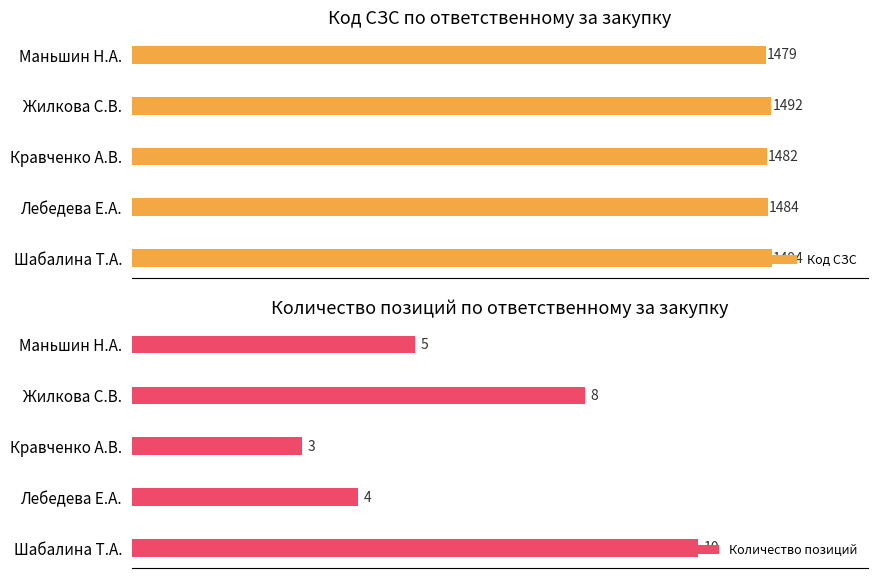

What are all the series names shown in the legend?

Код СЗС, Количество позиций